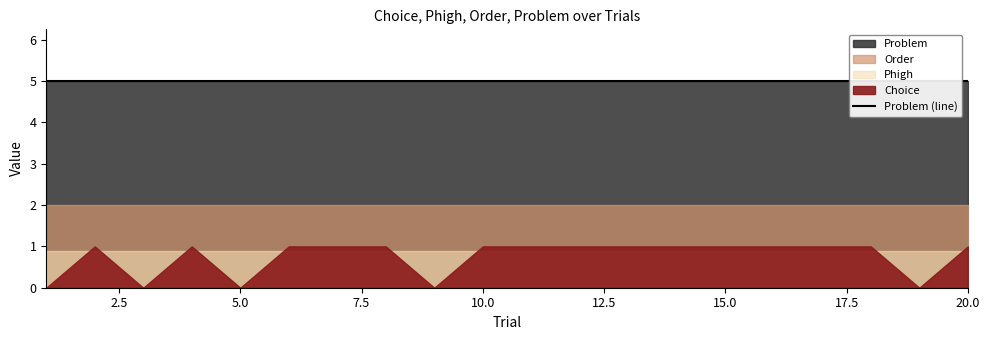

Reading left to right, list all the values displayed in this chart.

Choice: 0.0	1.0	0.0	1.0	0.0	1.0	1.0	1.0	0.0	1.0	1.0	1.0	1.0	1.0	1.0	1.0	1.0	1.0	0.0	1.0
Phigh: 0.9	0.9	0.9	0.9	0.9	0.9	0.9	0.9	0.9	0.9	0.9	0.9	0.9	0.9	0.9	0.9	0.9	0.9	0.9	0.9
Order: 2.0	2.0	2.0	2.0	2.0	2.0	2.0	2.0	2.0	2.0	2.0	2.0	2.0	2.0	2.0	2.0	2.0	2.0	2.0	2.0
Problem: 5.0	5.0	5.0	5.0	5.0	5.0	5.0	5.0	5.0	5.0	5.0	5.0	5.0	5.0	5.0	5.0	5.0	5.0	5.0	5.0